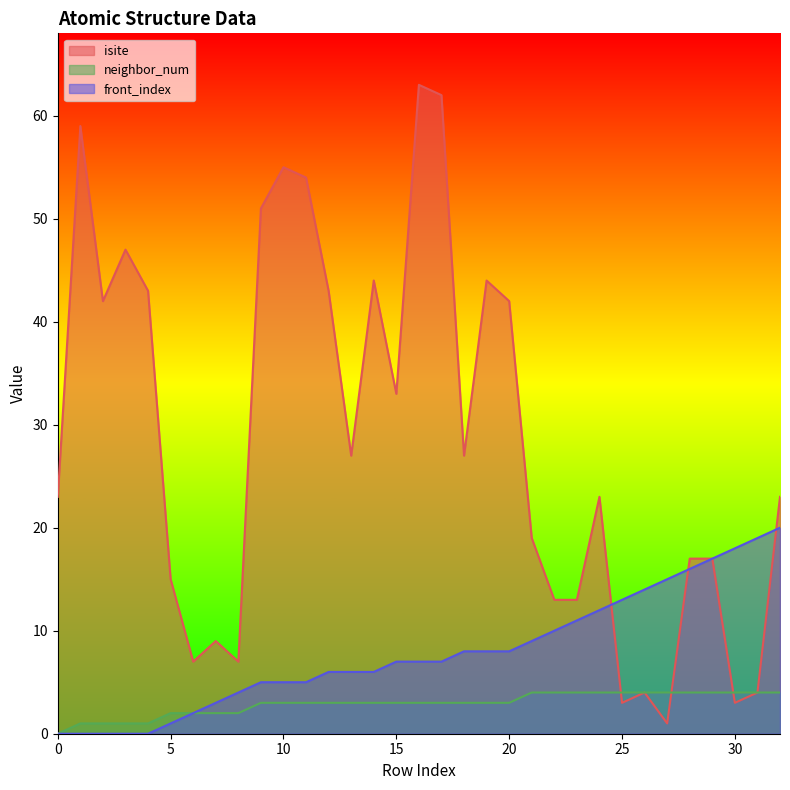

Reading right to left, what are all the values shown in this chart?

isite: 23	4	3	17	17	1	4	3	23	13	13	19	42	44	27	62	63	33	44	27	43	54	55	51	7	9	7	15	43	47	42	59	23
neighbor_num: 4	4	4	4	4	4	4	4	4	4	4	4	3	3	3	3	3	3	3	3	3	3	3	3	2	2	2	2	1	1	1	1	0
front_index: 20	19	18	17	16	15	14	13	12	11	10	9	8	8	8	7	7	7	6	6	6	5	5	5	4	3	2	1	0	0	0	0	0